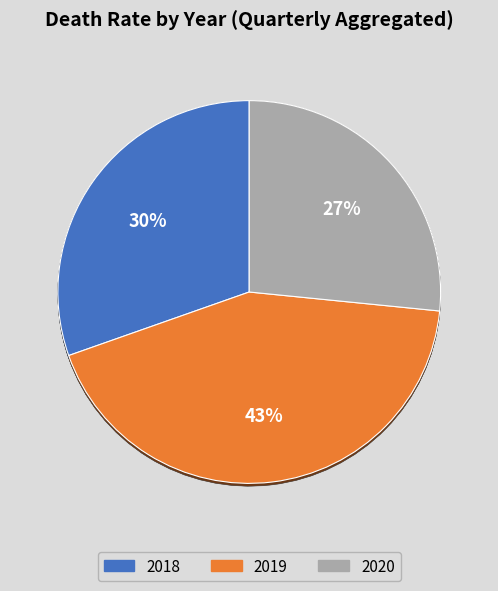

How many segments does this pie chart have?

9